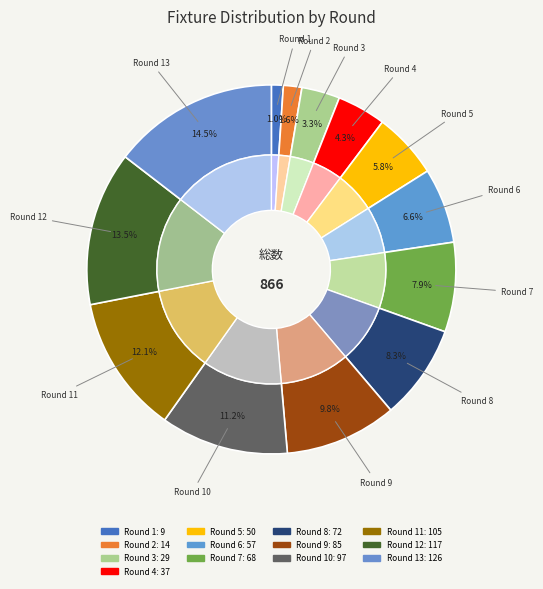

The Round 11 slice represents 1% of the pie. True or false?

False